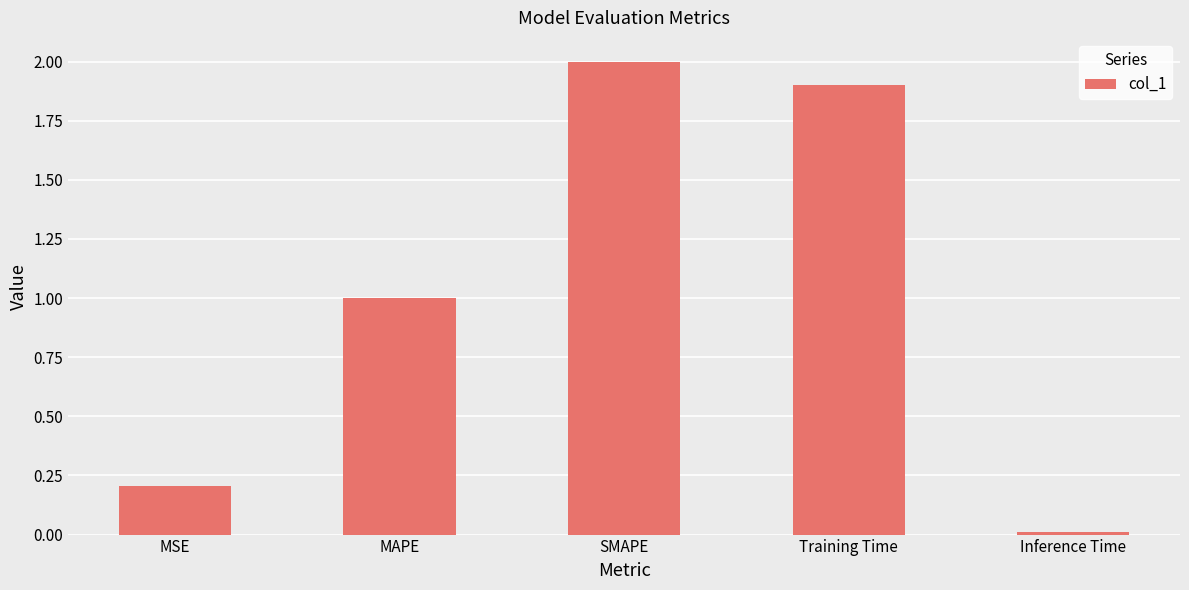

What value does the data have at MSE?

0.2